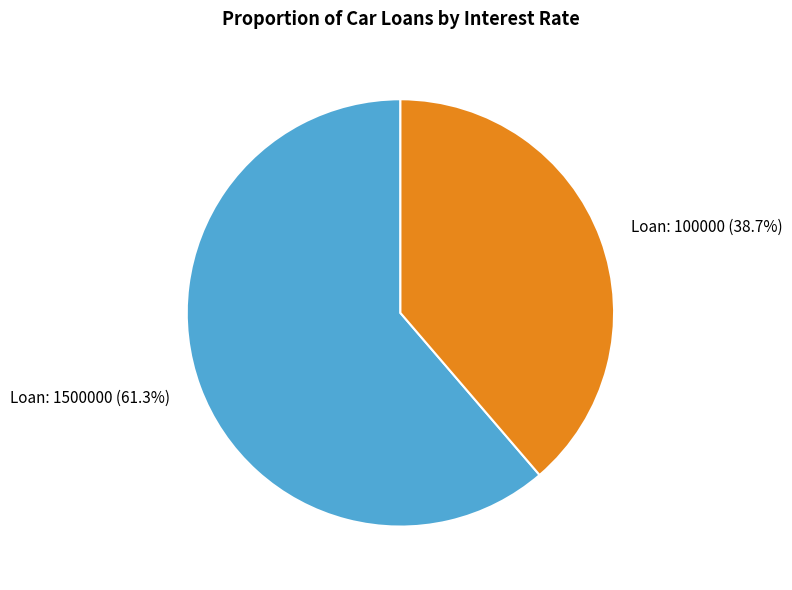

What is the majority slice?

Loan: 1500000